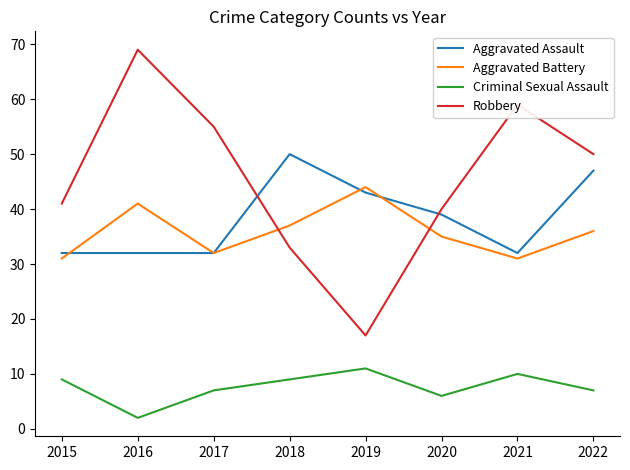

How many times do Robbery and Aggravated Battery cross each other?

2